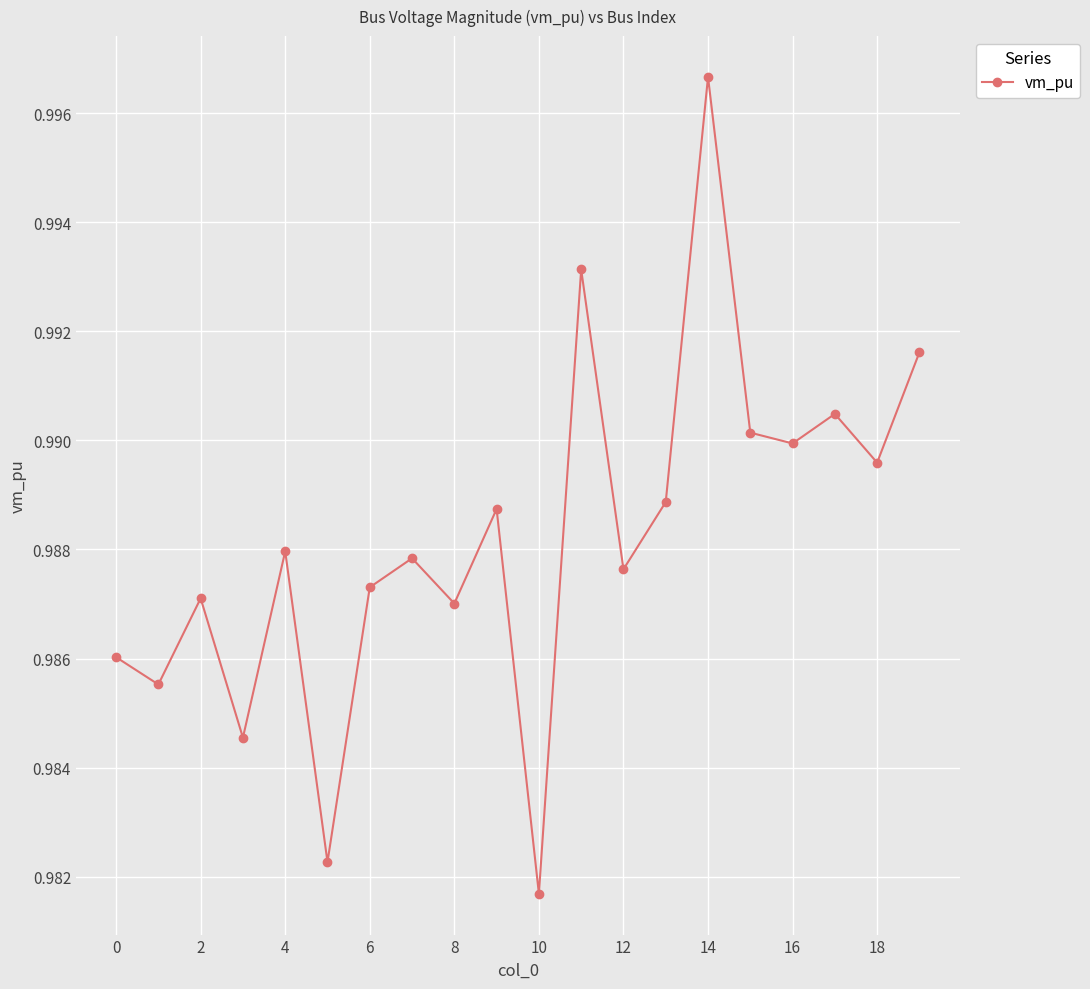

How many lines are shown in the chart?

1